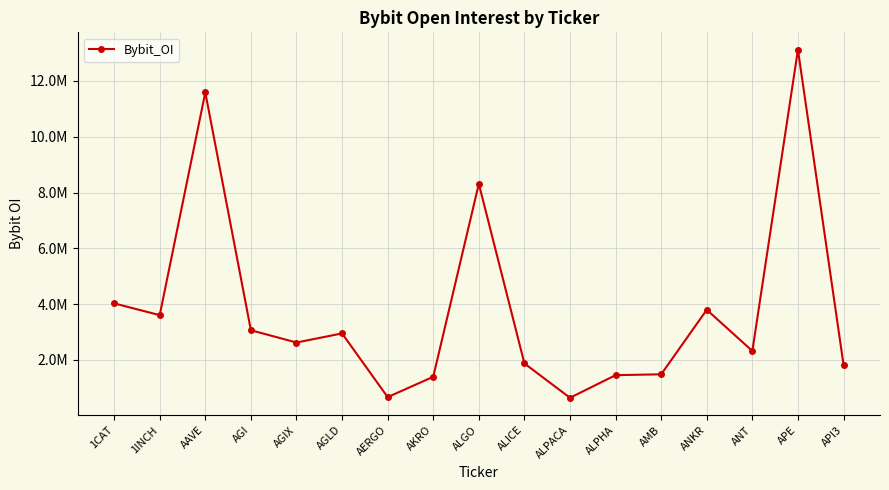

Is this an area chart (filled region under the line)?

No